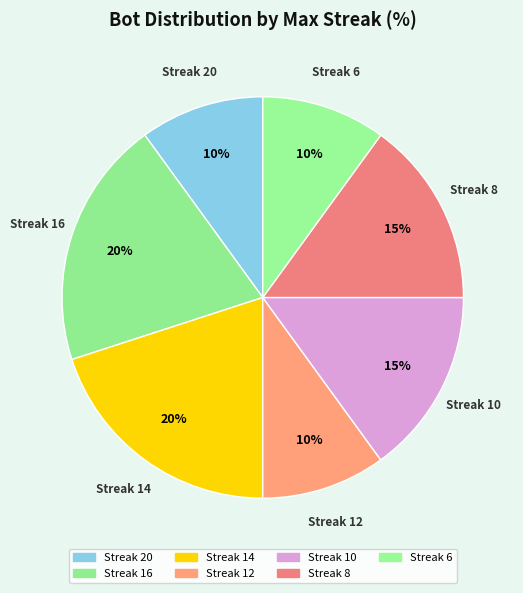

What is the smallest slice in the pie chart?

6